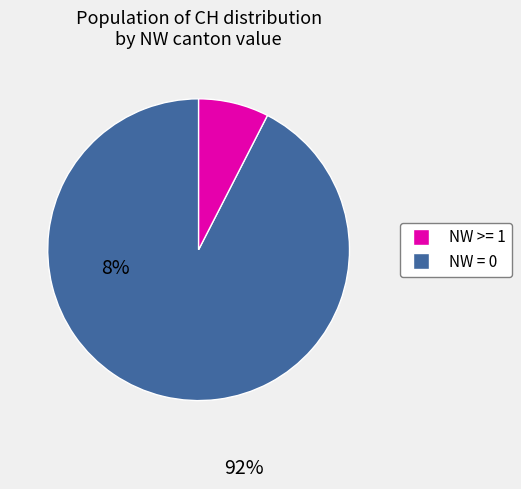

Is there a majority slice in this chart?

Yes